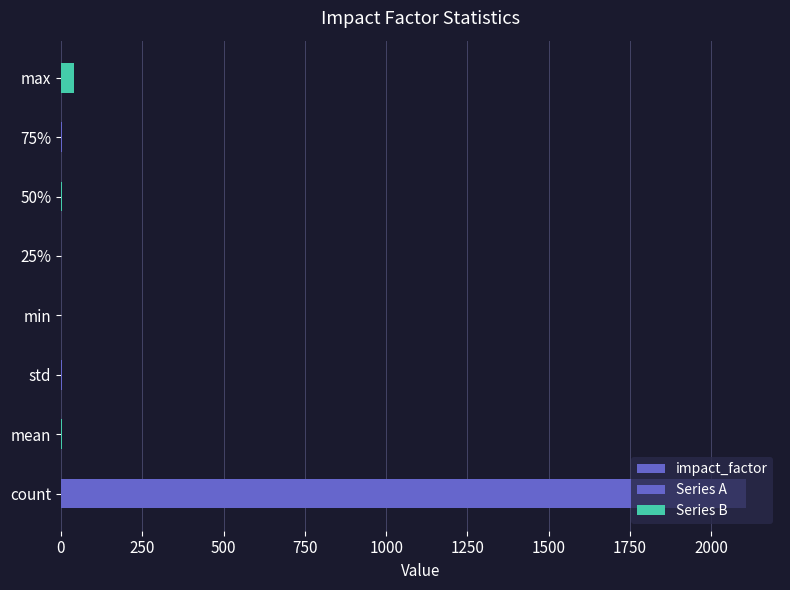

At which label does the data first exceed 3?

count